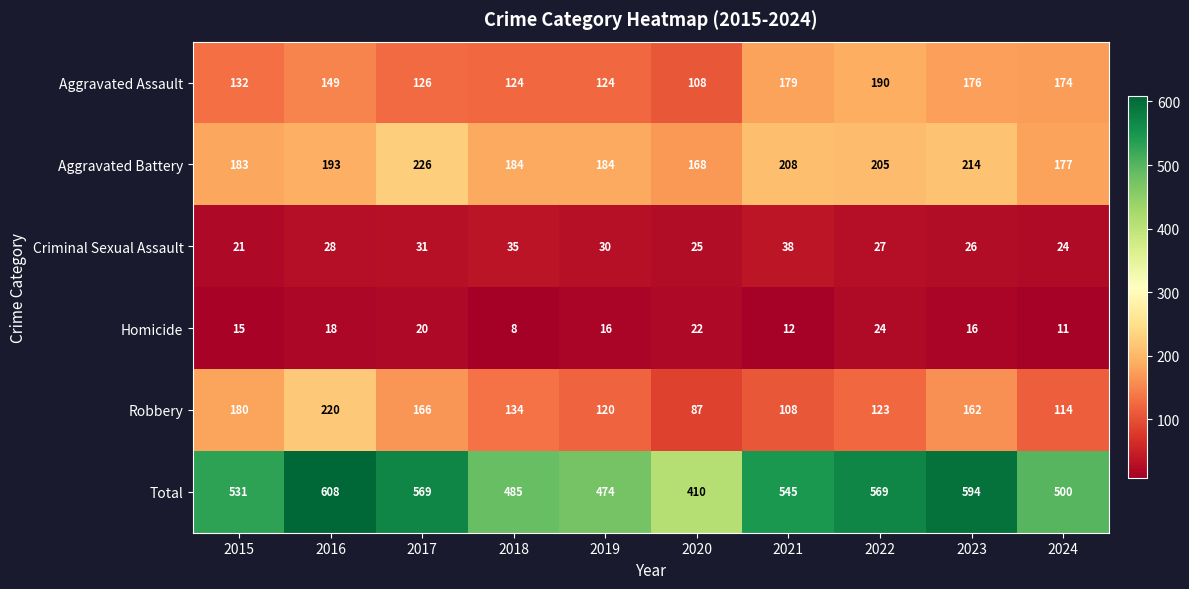

At how many categories does at least one series exceed 245?

10